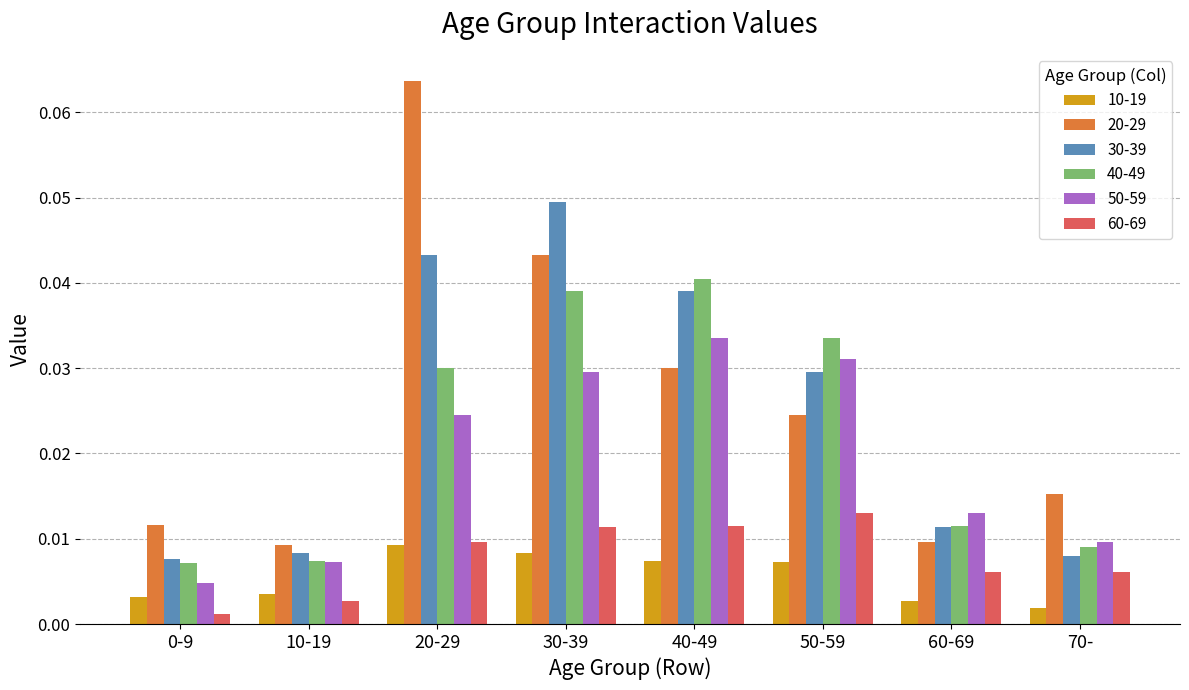

Which series has the largest total across all categories?

20-29